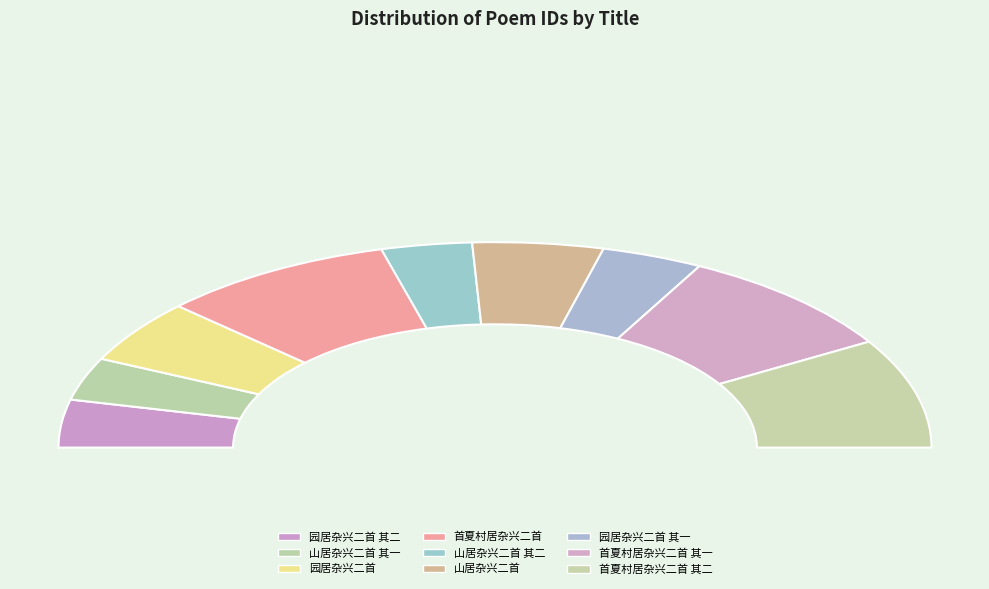

Rank the categories by value from highest to lowest.

首夏村居杂兴二首, 首夏村居杂兴二首 其二, 首夏村居杂兴二首 其一, 园居杂兴二首, 山居杂兴二首, 园居杂兴二首 其二, 园居杂兴二首 其一, 山居杂兴二首 其二, 山居杂兴二首 其一